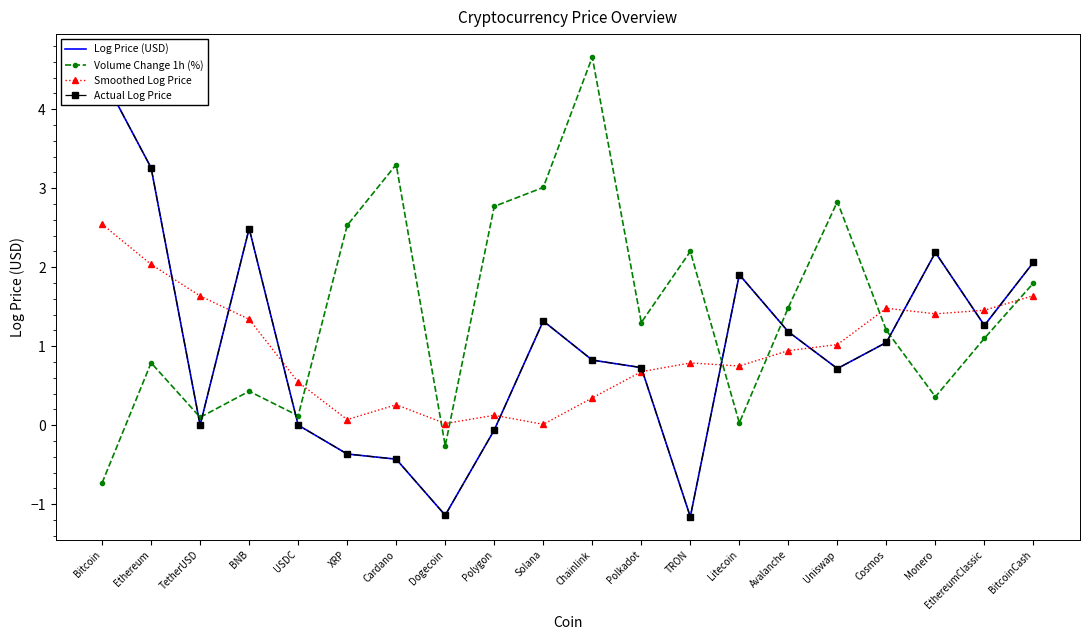

List the labels in order of Smoothed Log Price value, largest first.

Bitcoin, Ethereum, BitcoinCash, TetherUSD, Cosmos, EthereumClassic, Monero, BNB, Uniswap, Avalanche, TRON, Litecoin, Polkadot, USDC, Chainlink, Cardano, Polygon, XRP, Dogecoin, Solana